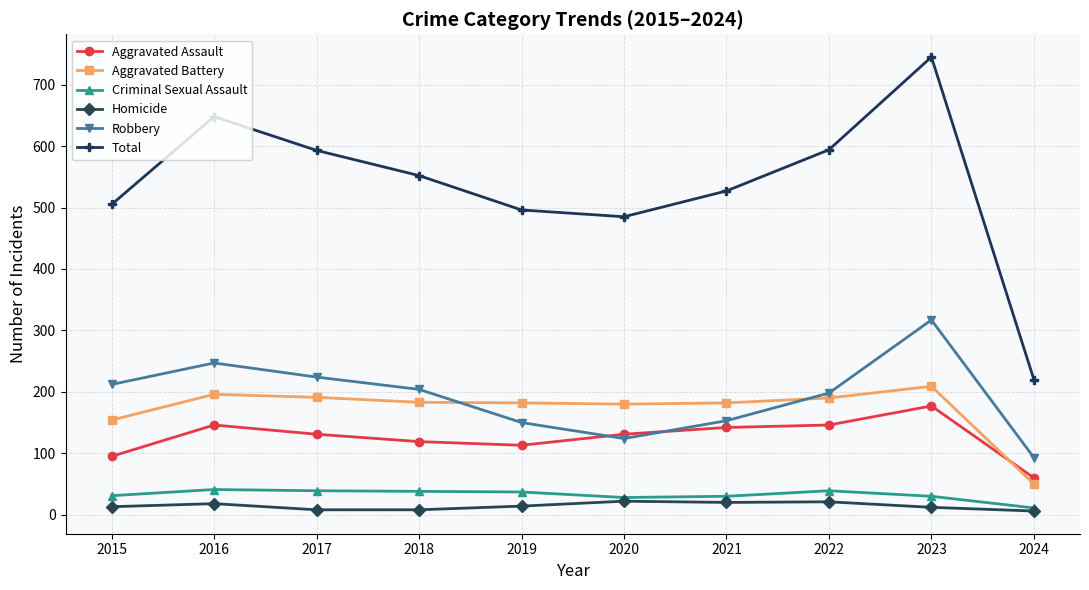

What is the sum of the Aggravated Battery values at 2019 and 2022?

372